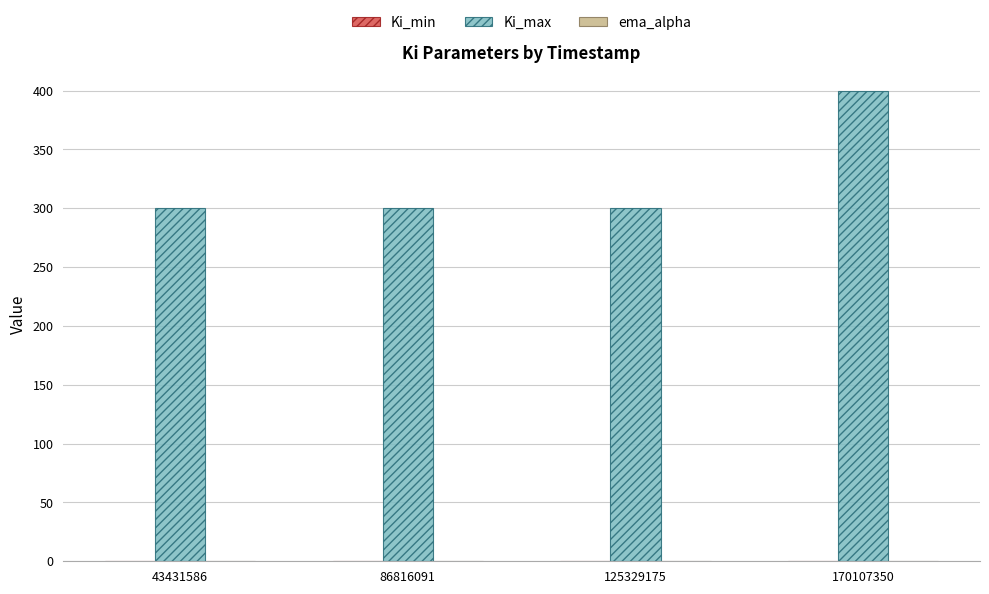

True or false: Ki_max has a value of 491.7 at 125329175.

False